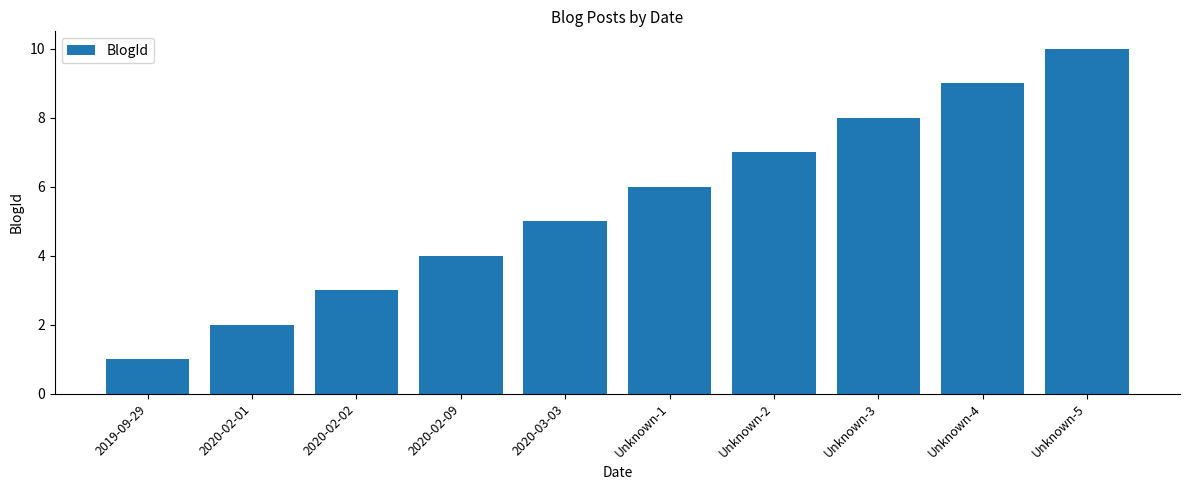

Which category has the highest value across all series?

Unknown-5